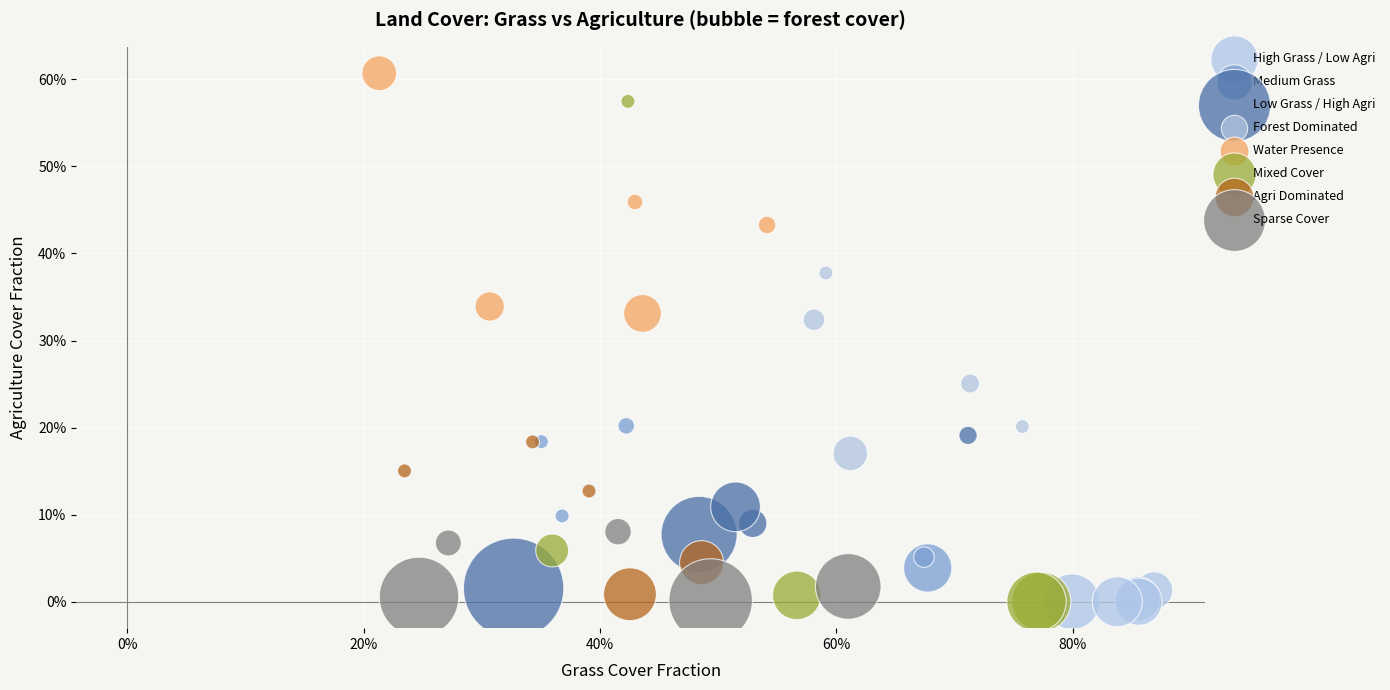

Which series reaches the maximum Y coordinate?

Water Presence